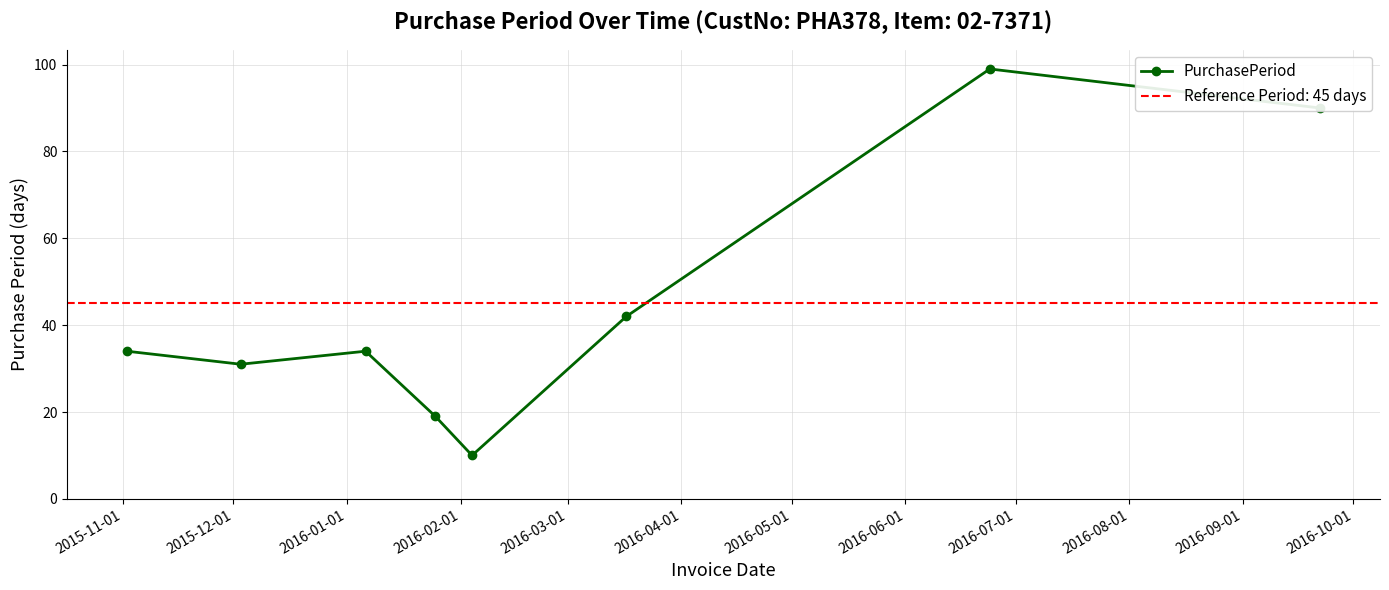

What is the maximum value shown in the chart?

99